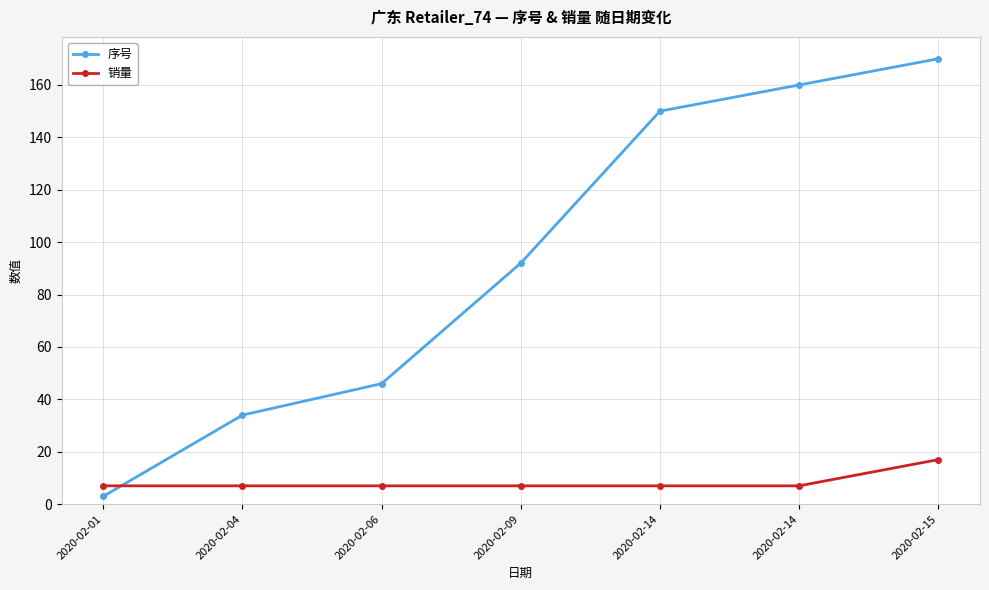

What is the smallest value displayed?

3